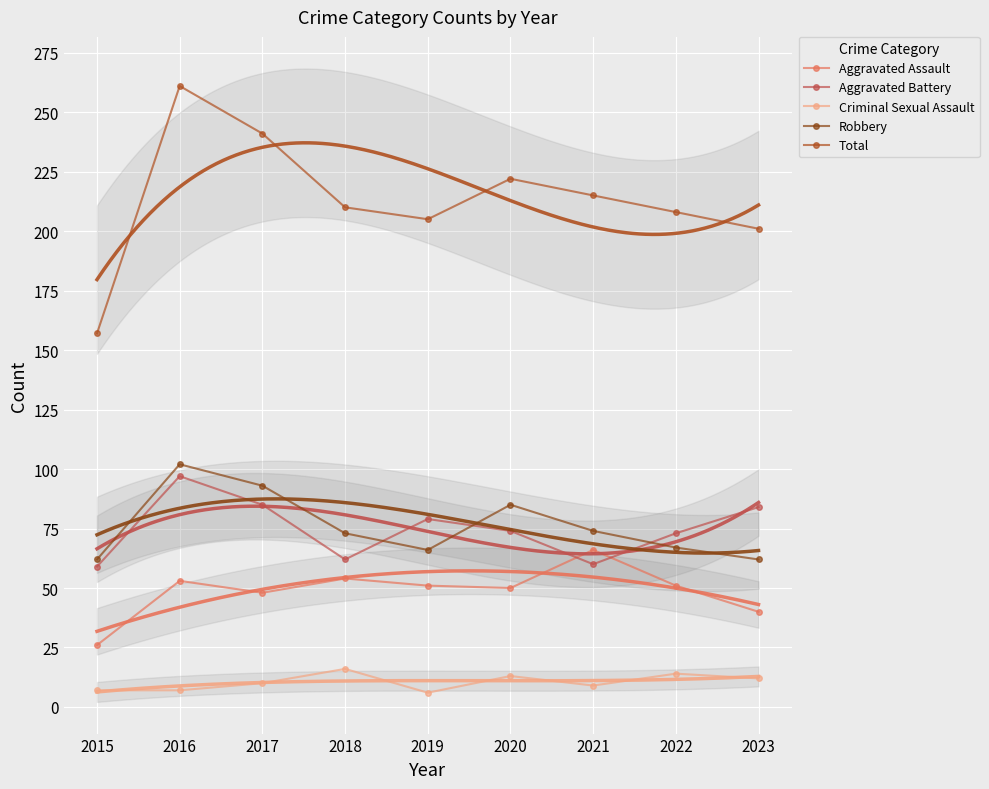

Which series has the widest spread of values?

Total